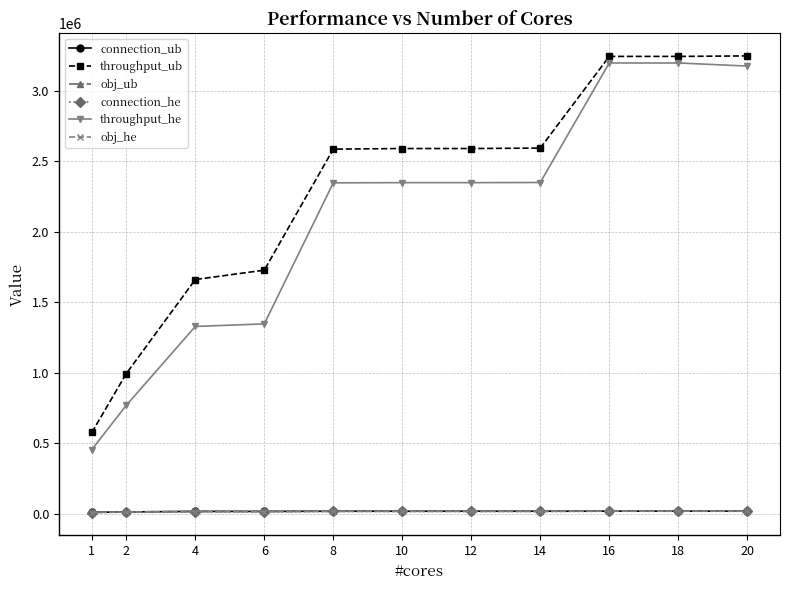

What is the value of the obj_he point at the 9th from the left?

19392